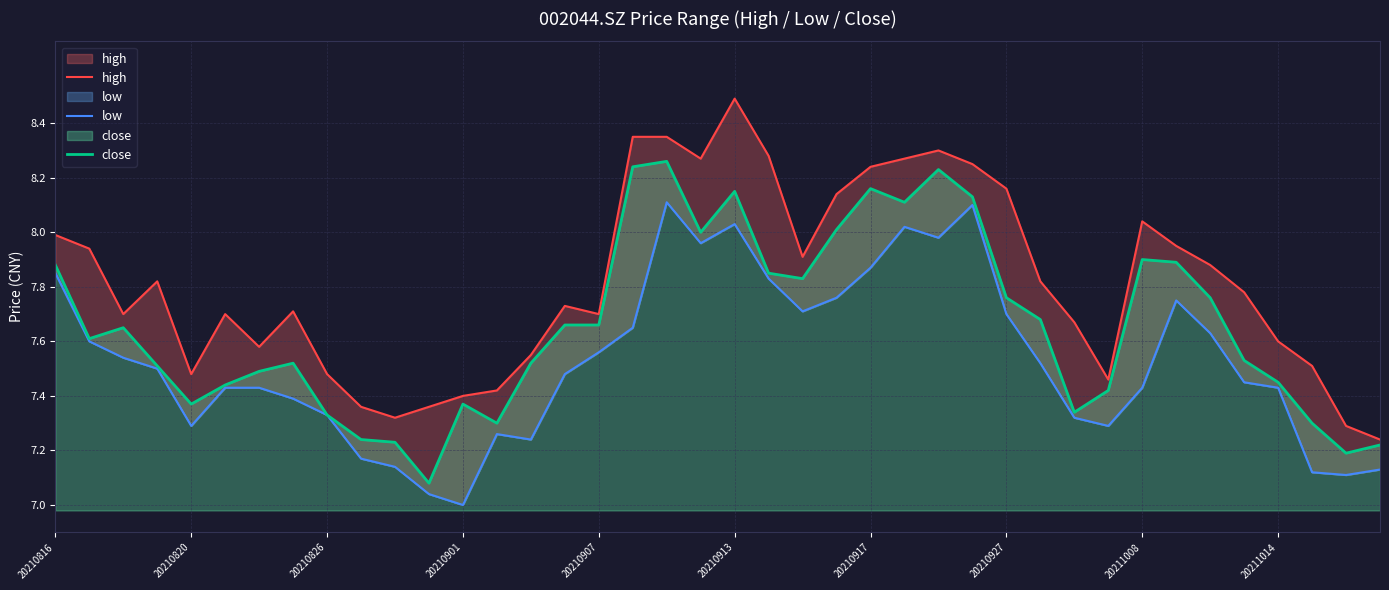

True or false: high and low intersect in this chart.

False